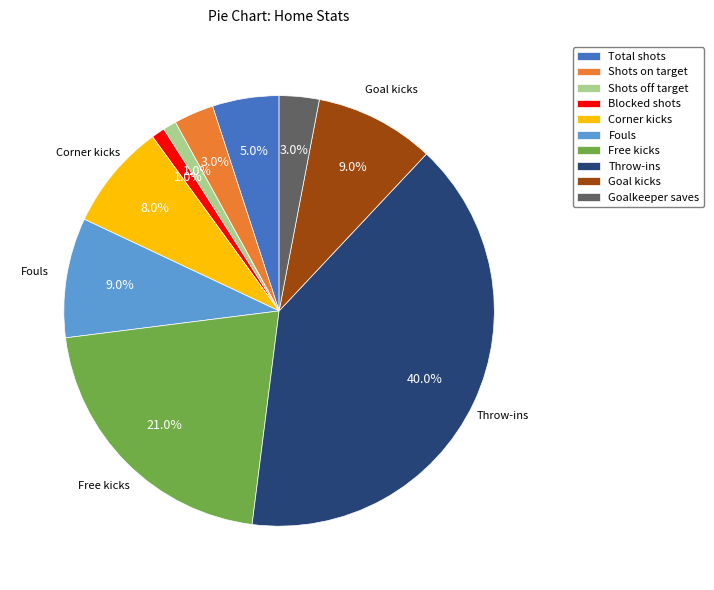

True or false: Throw-ins accounts for 30% of the total.

False